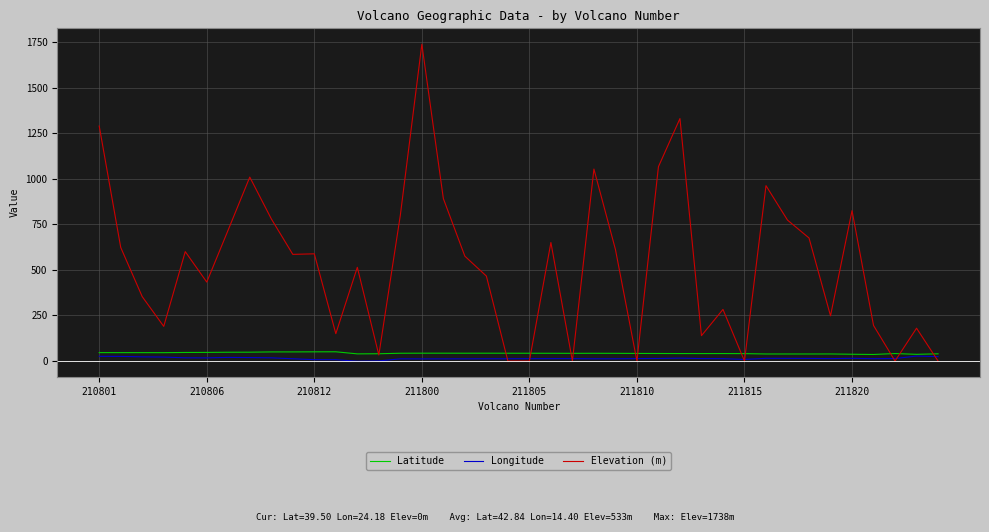

Which series has the largest range (max minus min)?

Elevation (m)